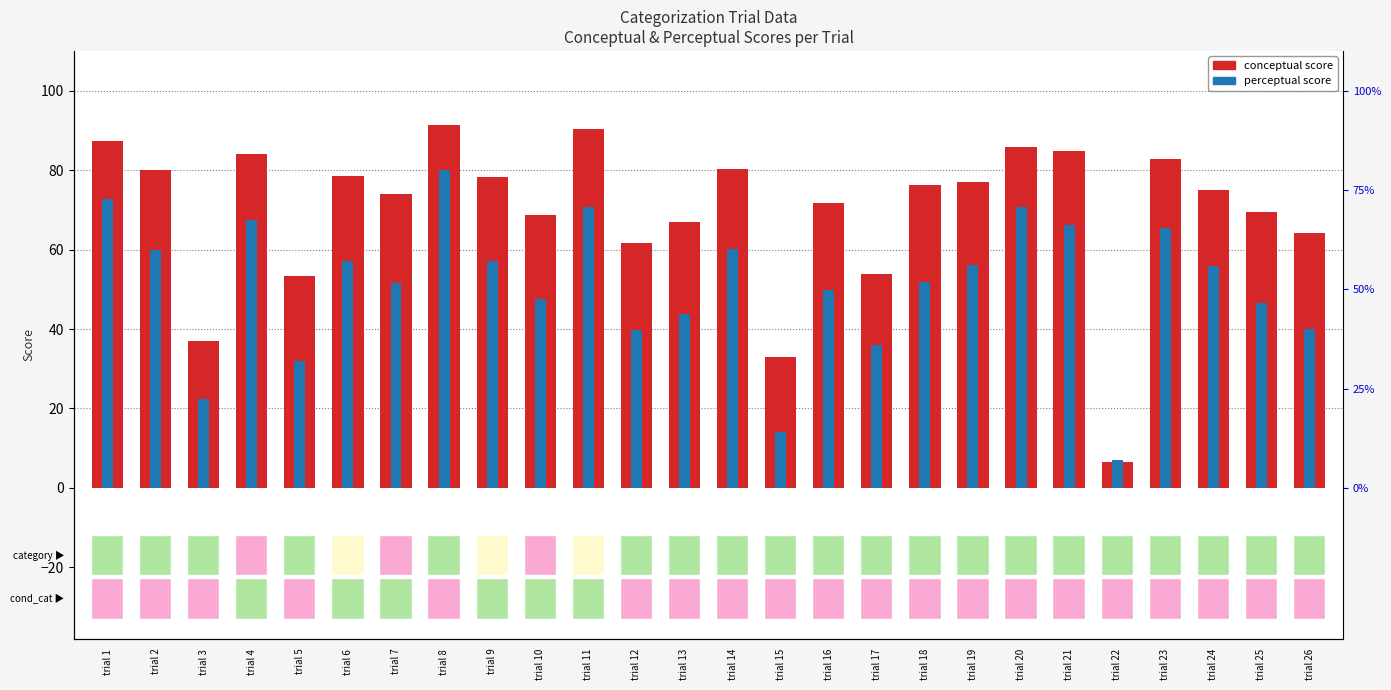

Which series has the largest total across all categories?

conceptual score